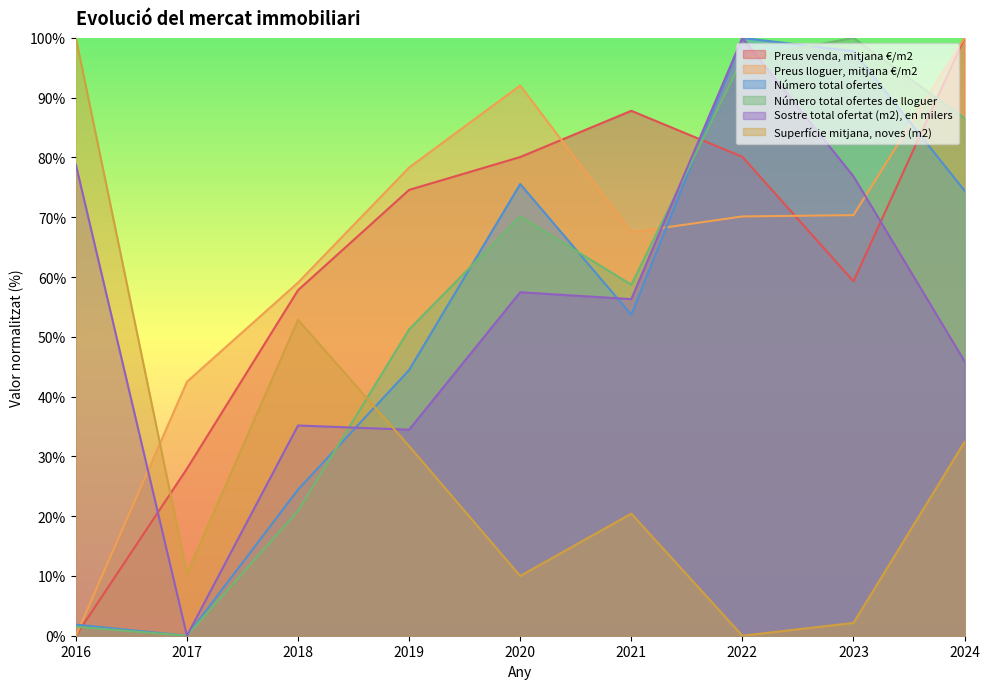

How many lines are shown in the chart?

6